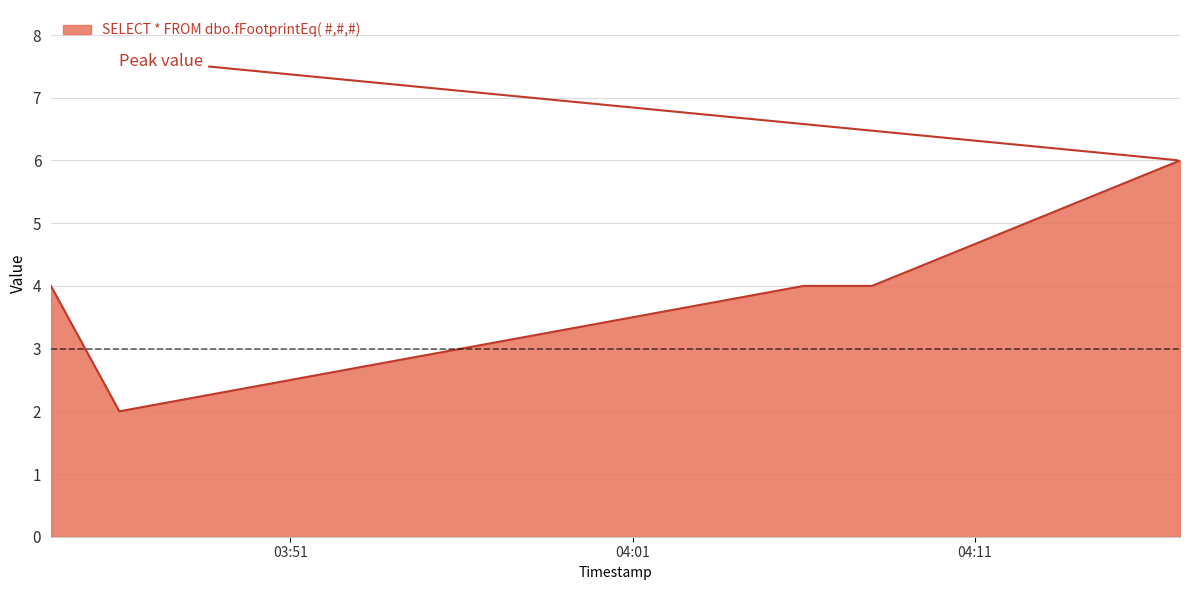

What is the maximum value shown in the chart?

6